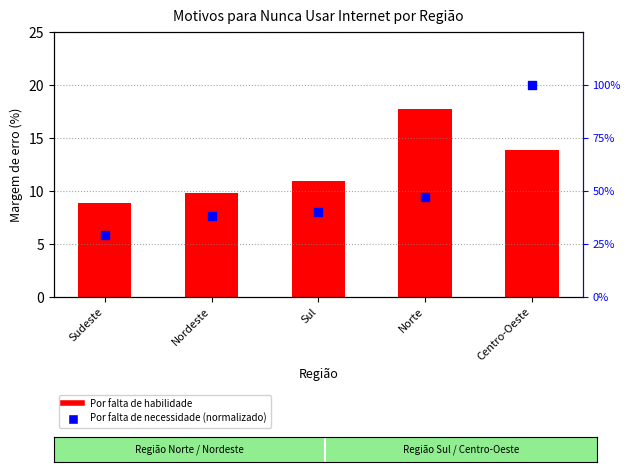

Between Norte and Sudeste, which is larger?

Norte